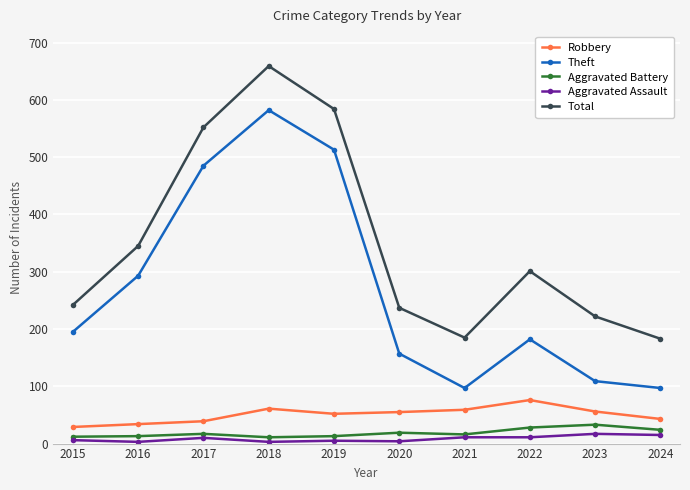

What is the greatest value displayed?

659